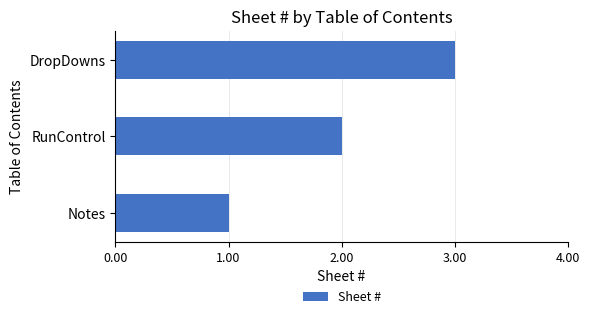

What is the sum of all values?

6